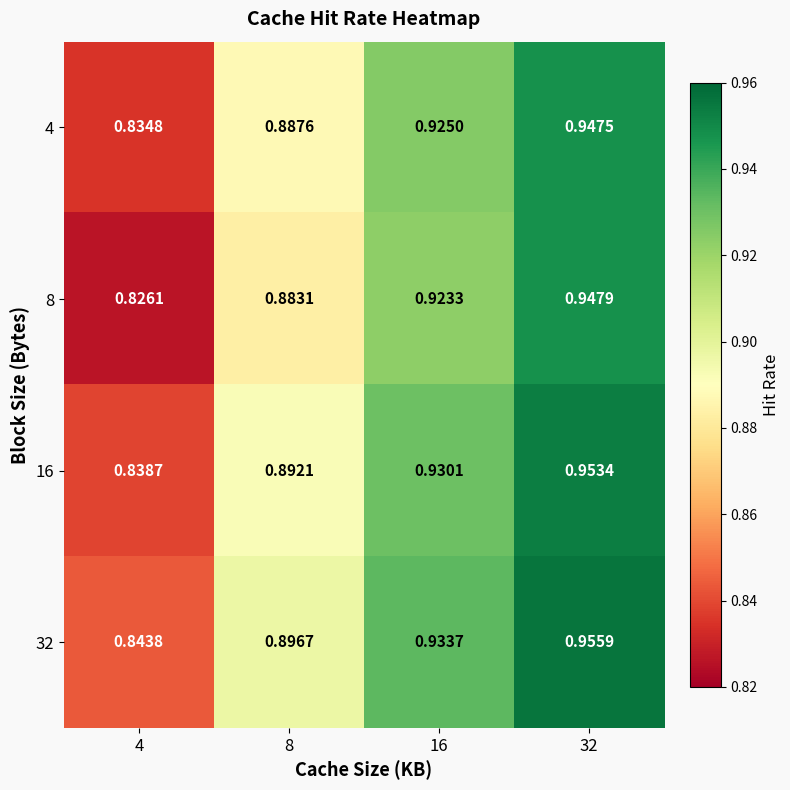

Is the value of 4 at 32 greater than the value of 32 at 4?

Yes